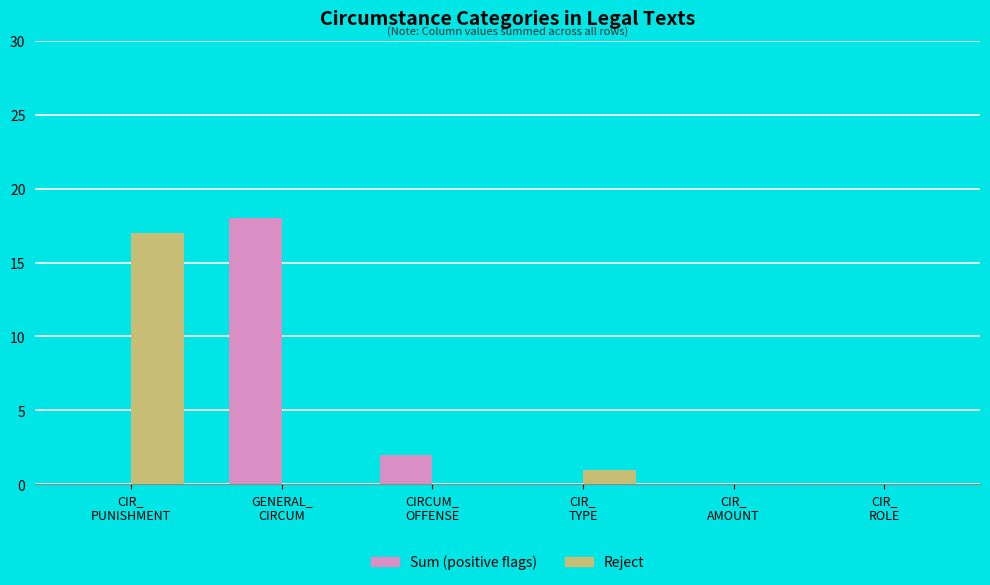

What is the maximum value shown in the chart?

18